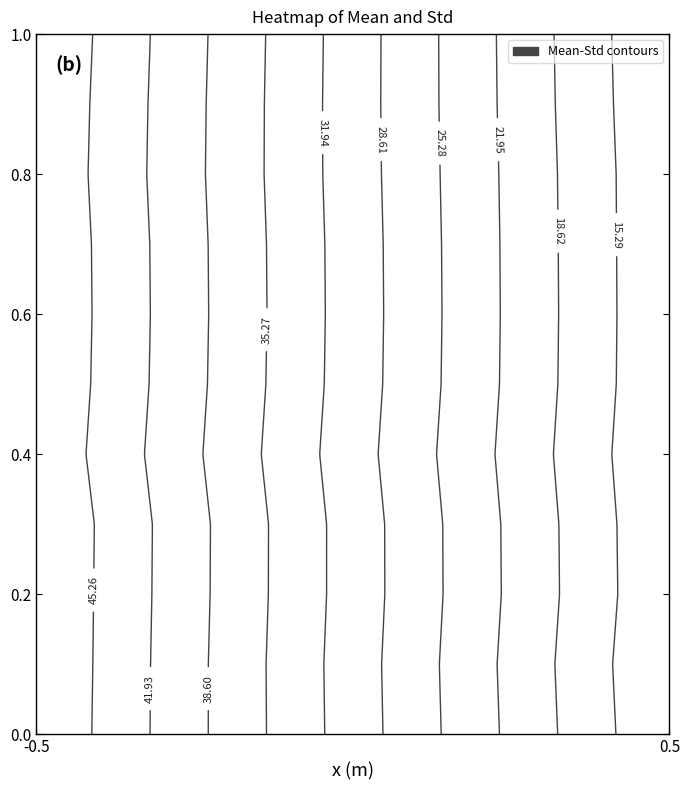

What is the sum of the 2 values at Std and Mean?

60.9